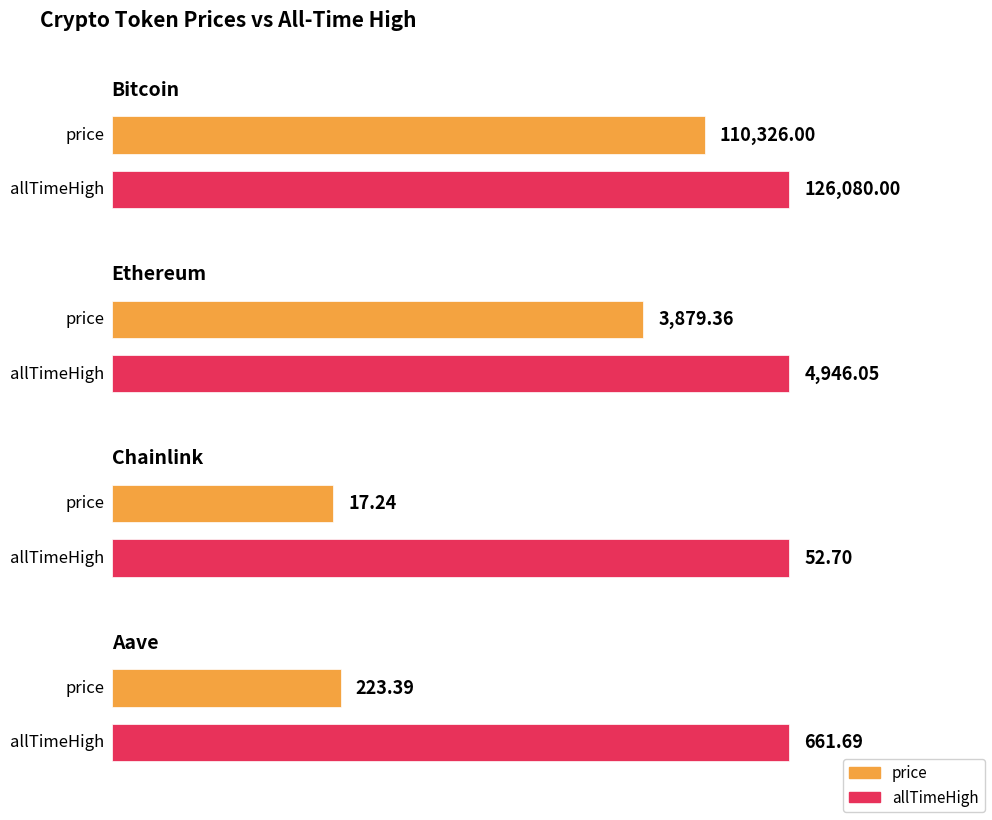

What is the difference between the price values at Chainlink and Ethereum?

3862.1